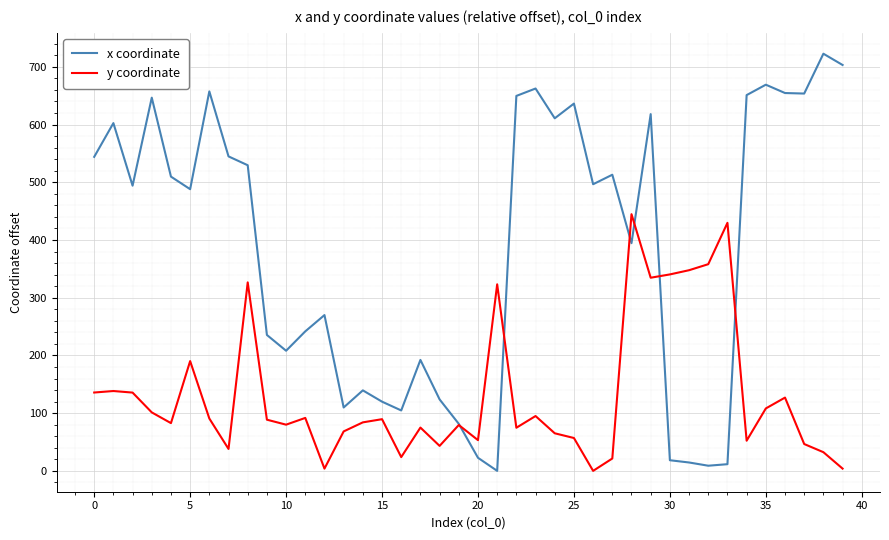

List the series in order of their overall mean, lowest first.

y coordinate, x coordinate